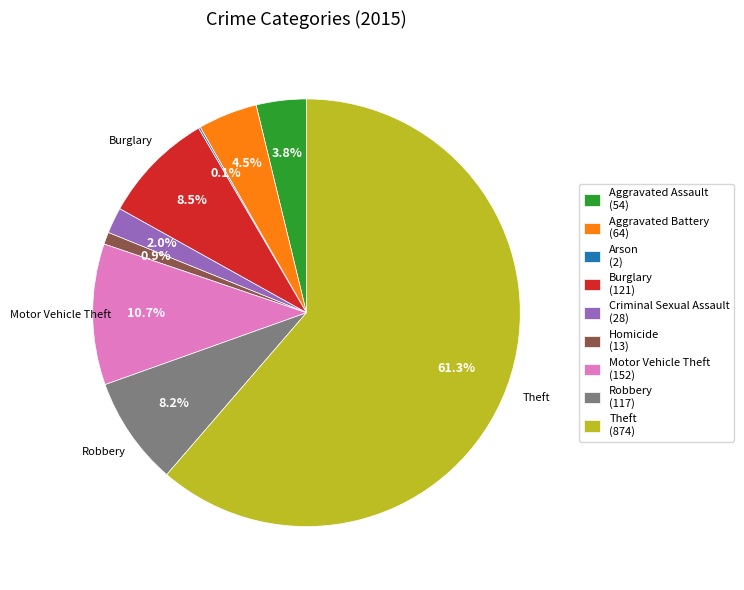

Which slice is the largest?

Theft